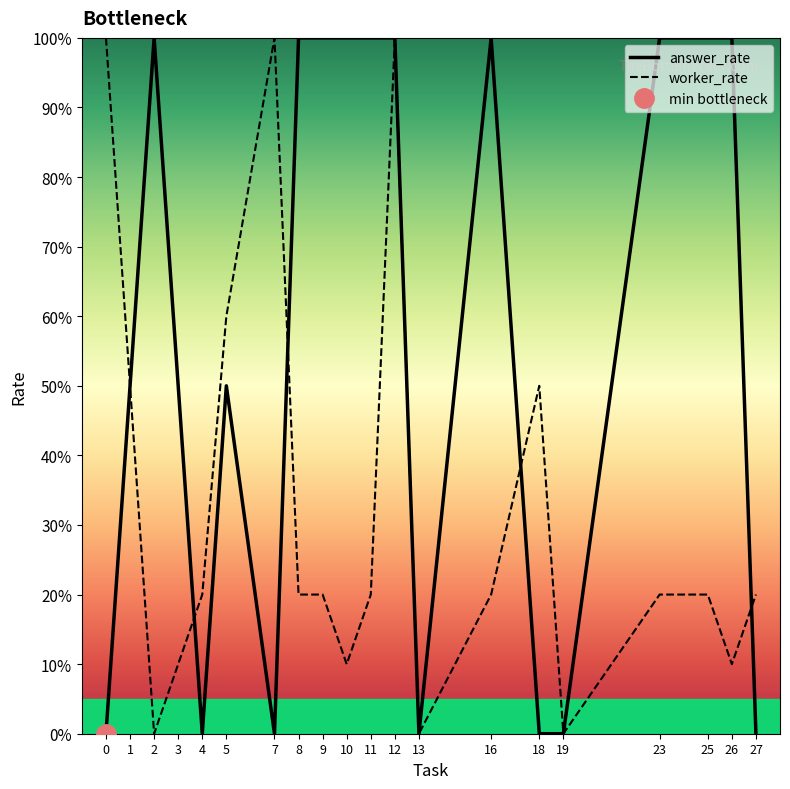

At which label does answer_rate reach its peak?

2